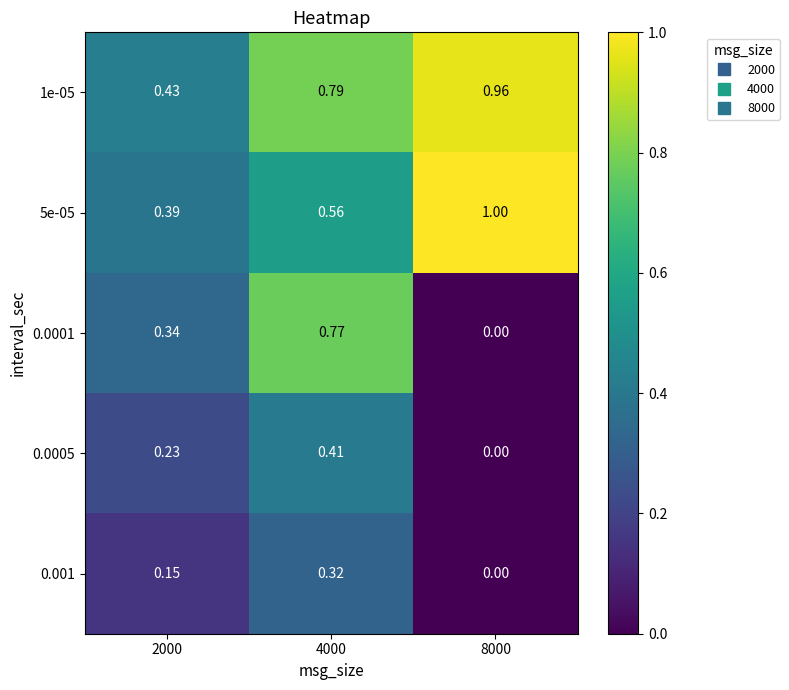

Is the value of 0.001 at 8000 greater than the value of 5e-05 at 2000?

No